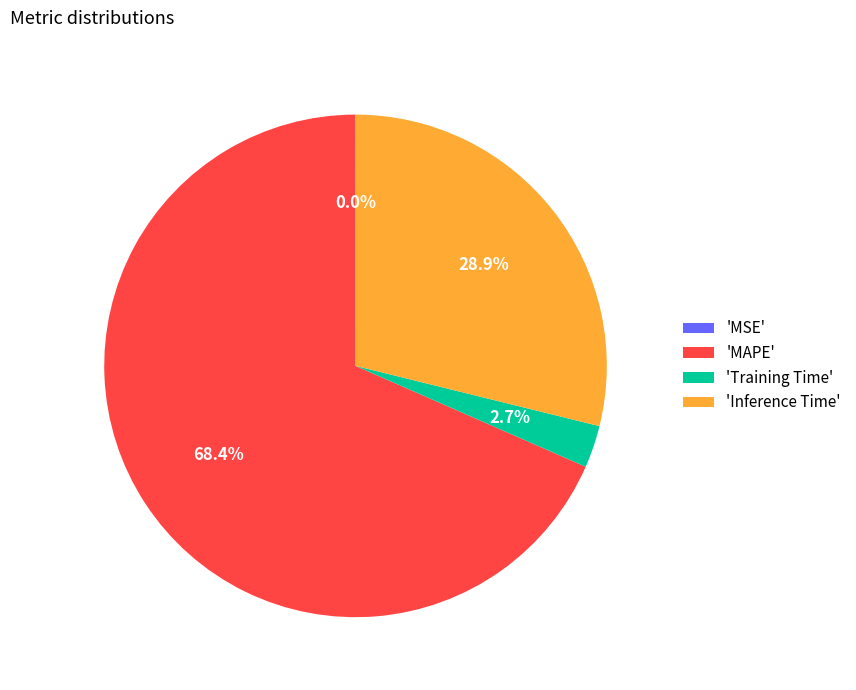

Which category has the biggest portion of the pie?

'MAPE'